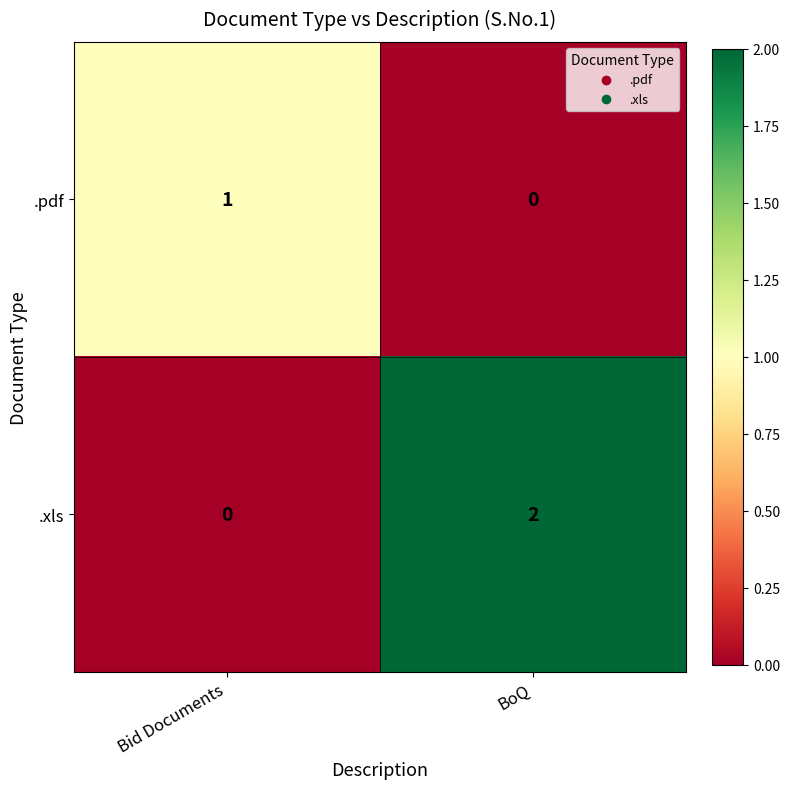

How many data points does each series have?

2